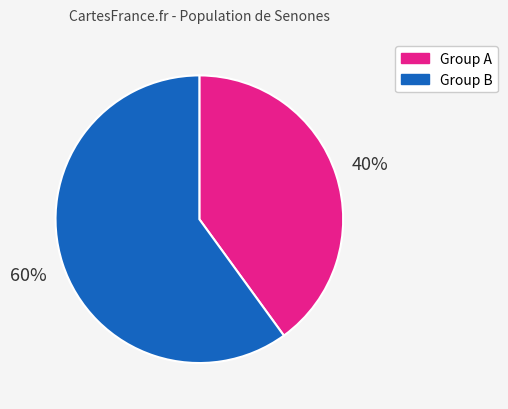

To the nearest percent, what is the difference between the largest and smallest slice percentages?

20%